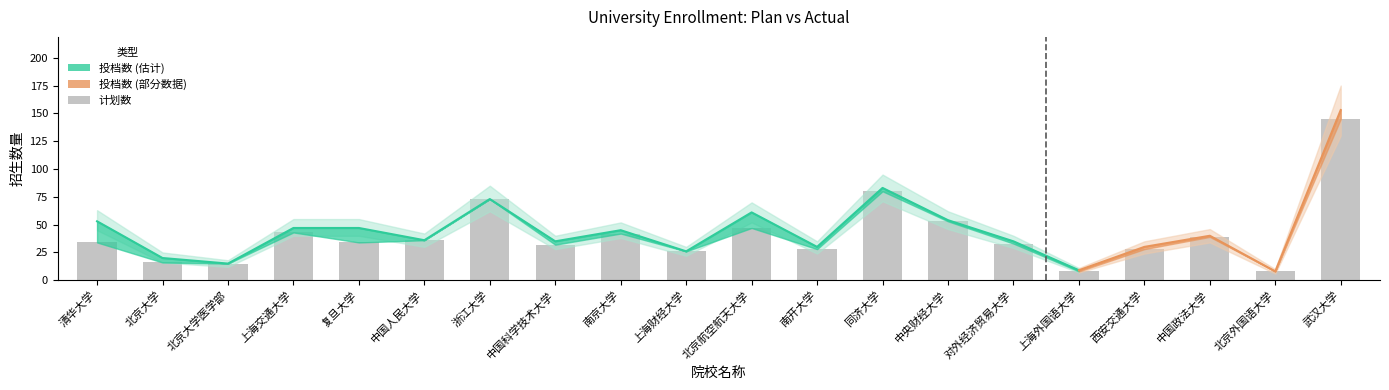

What is the value of the 16th bar from the left?

8